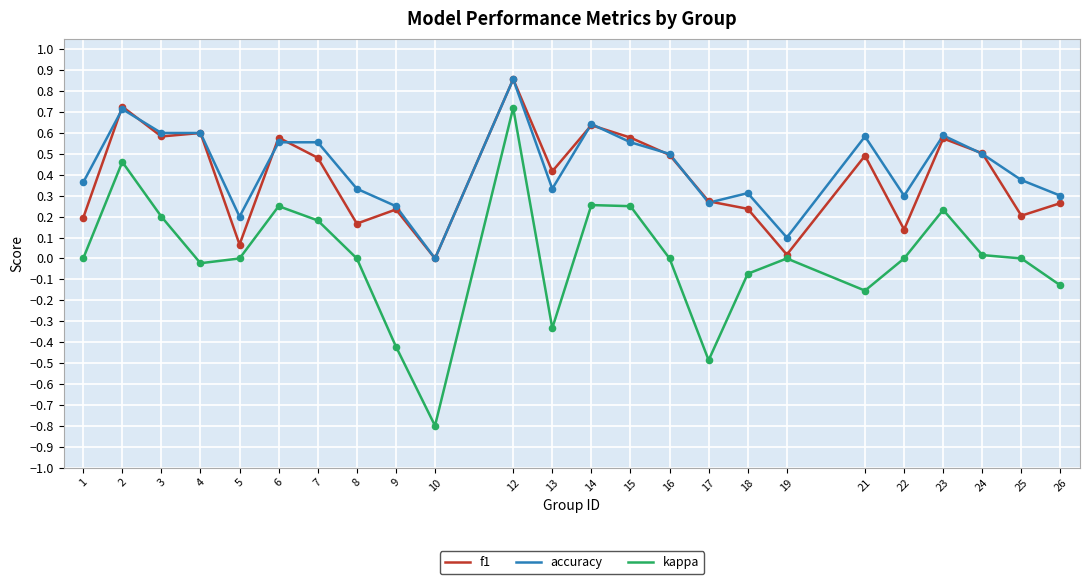

Which category has the lowest value in the accuracy series?

10